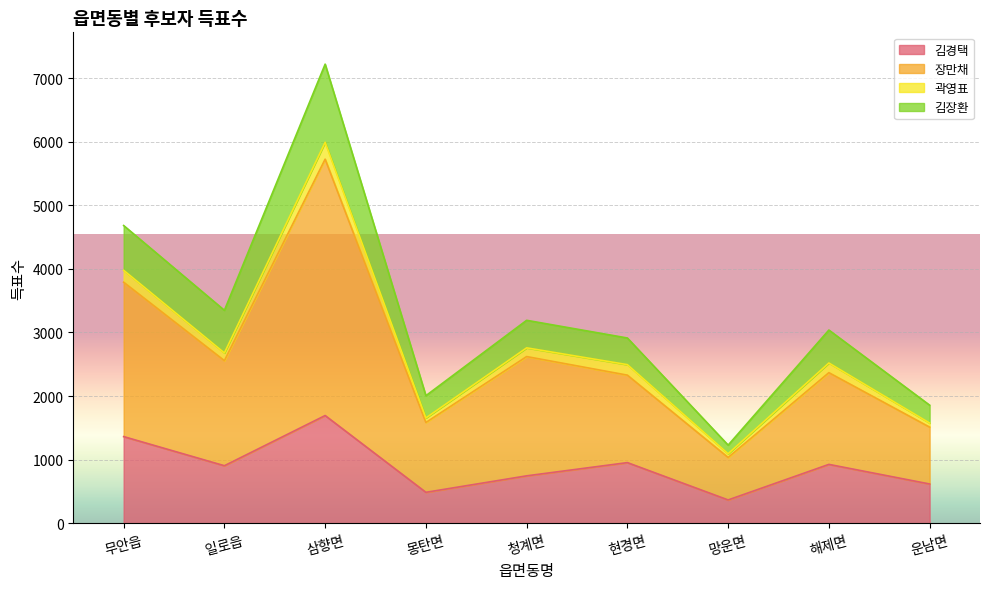

Which series has the largest total across all categories?

장만채